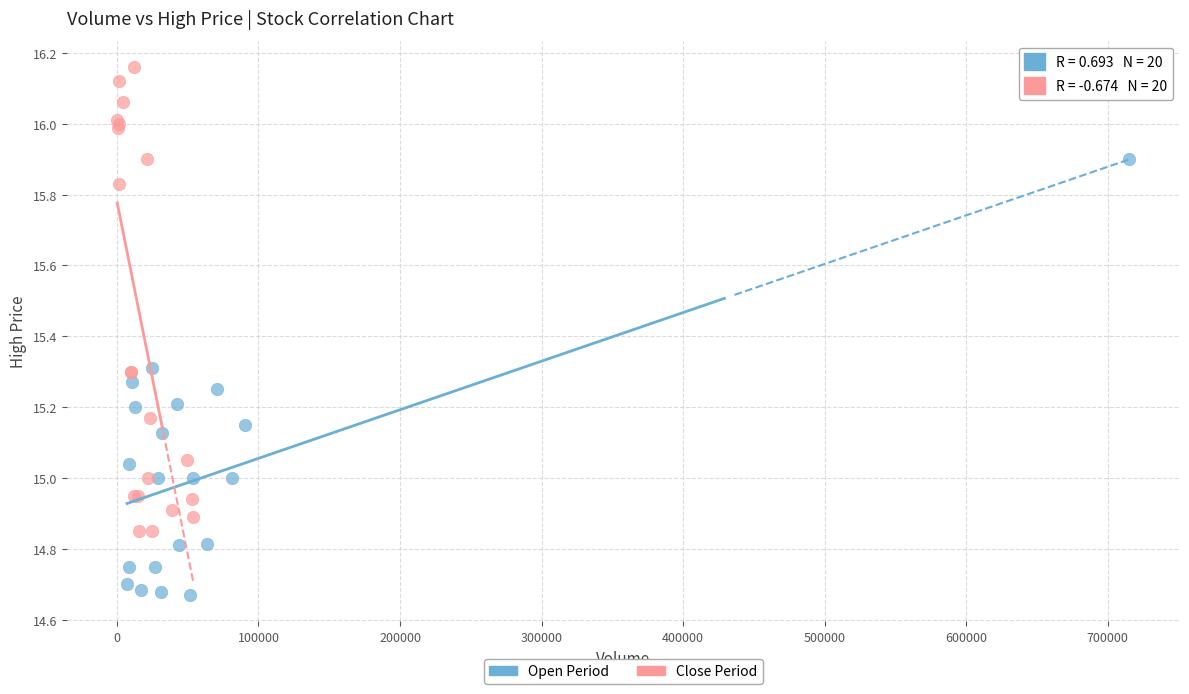

Which series reaches the minimum Y coordinate?

Open Period